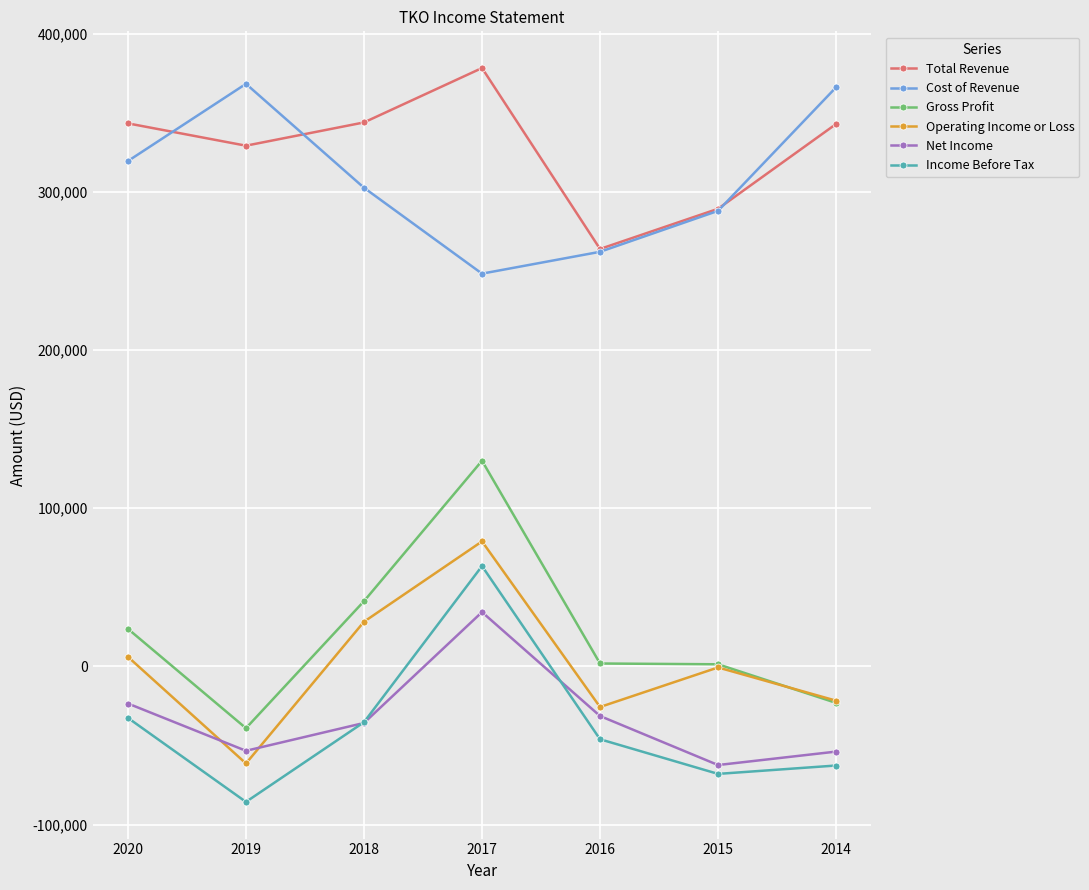

How many values in Net Income are above zero?

1